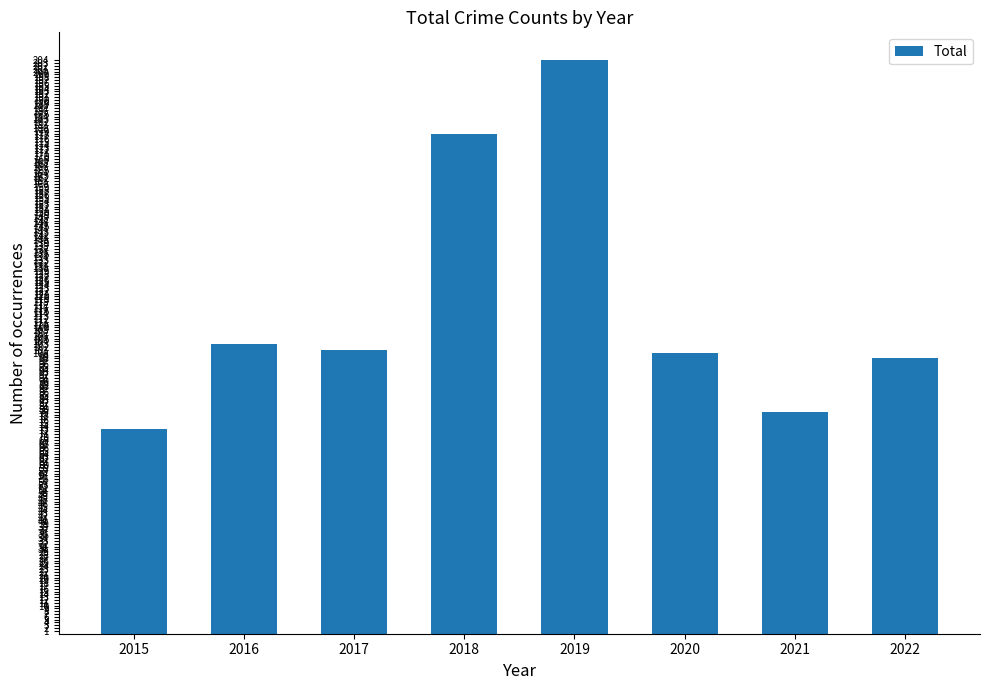

What is the value of the 2nd bar from the left?

103